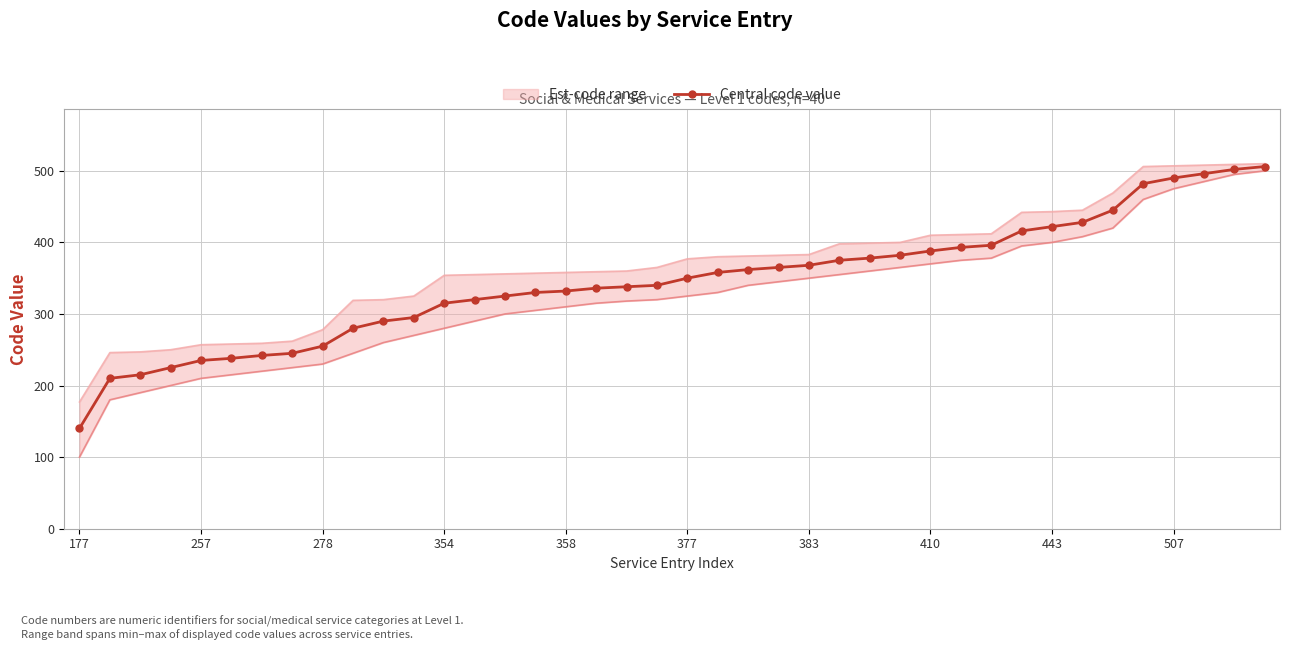

How many lines are shown in the chart?

1